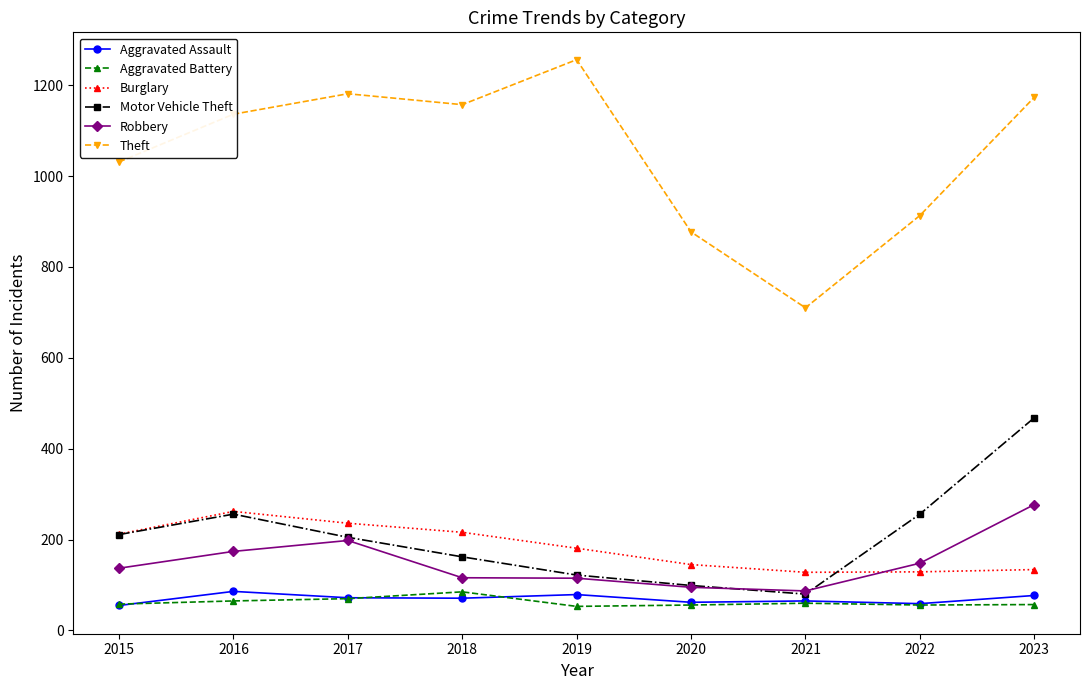

How many lines are shown in the chart?

6